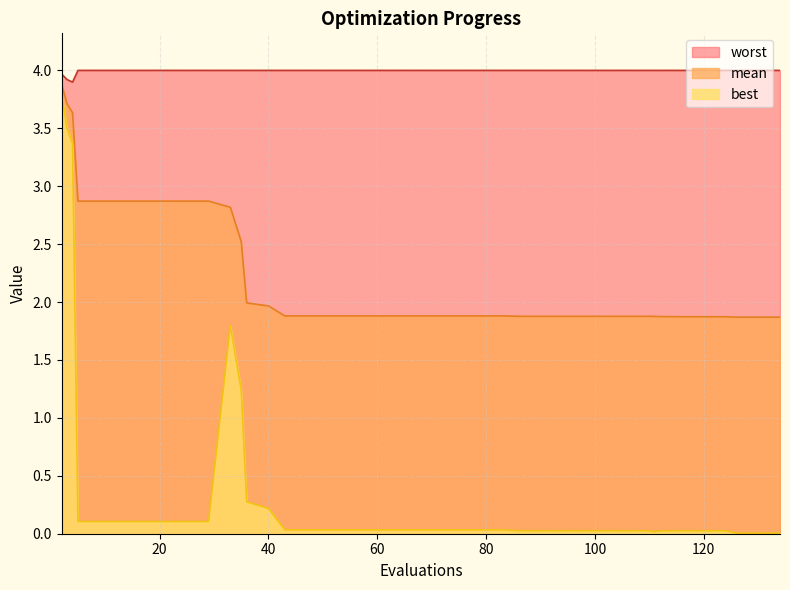

Which has a higher value, 110 or 59?

59